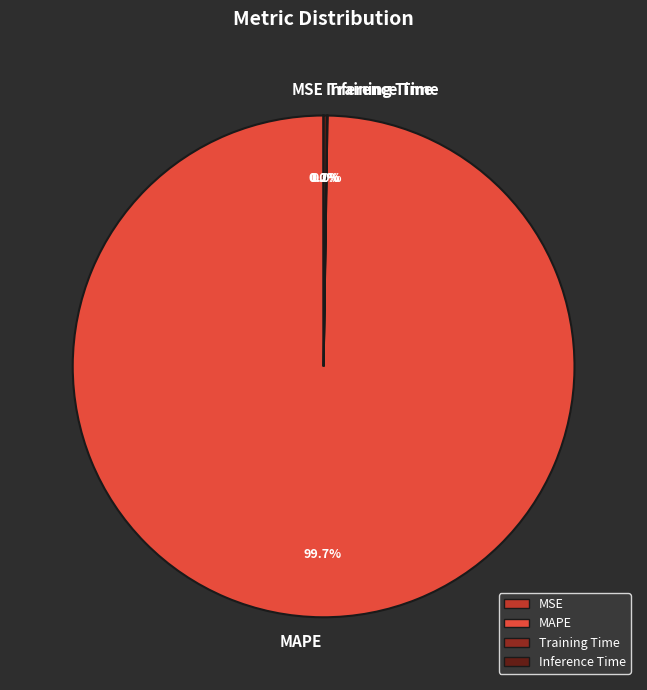

What is the majority slice?

MAPE